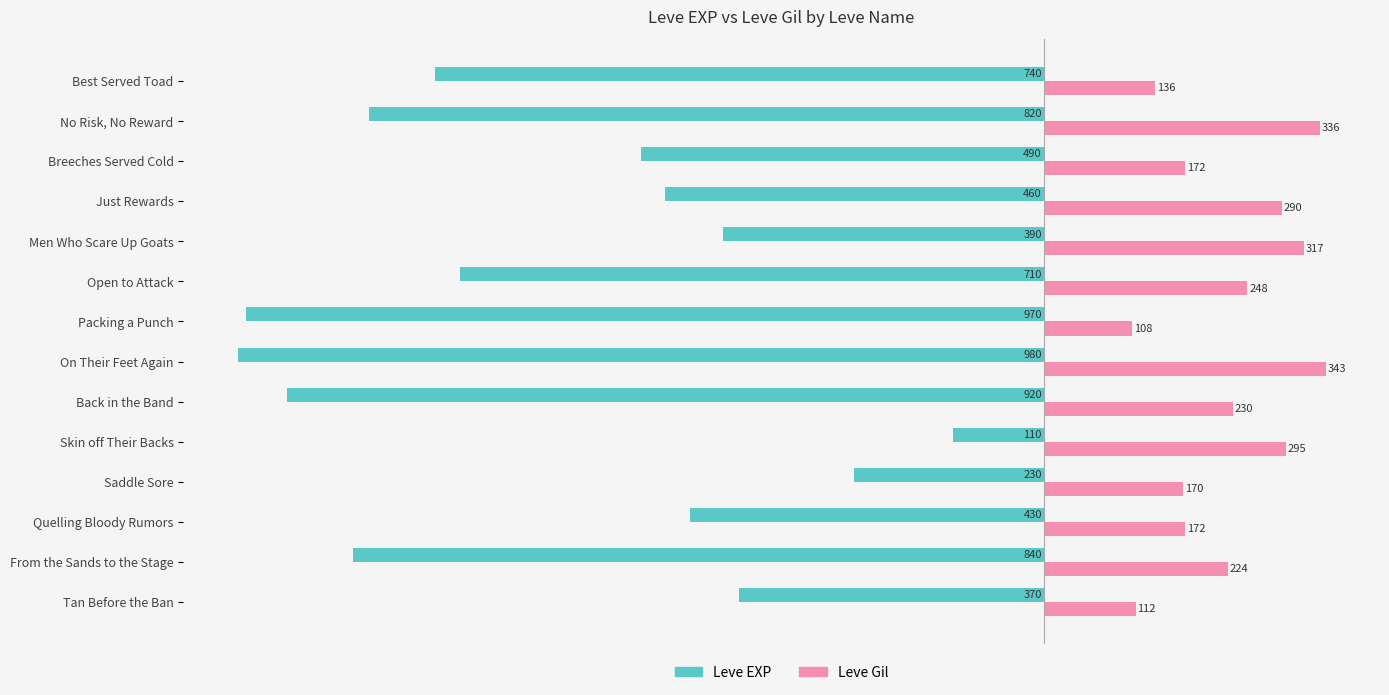

Is it true that Leve Gil equals 75 at Best Served Toad?

False